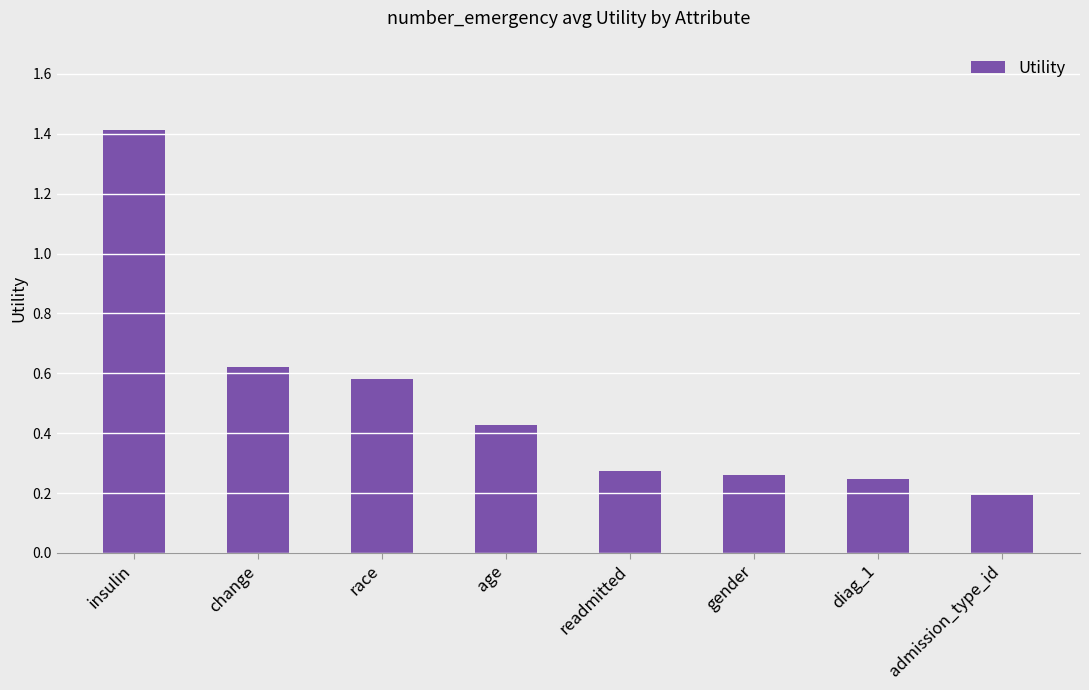

Which category has the highest value across all series?

insulin